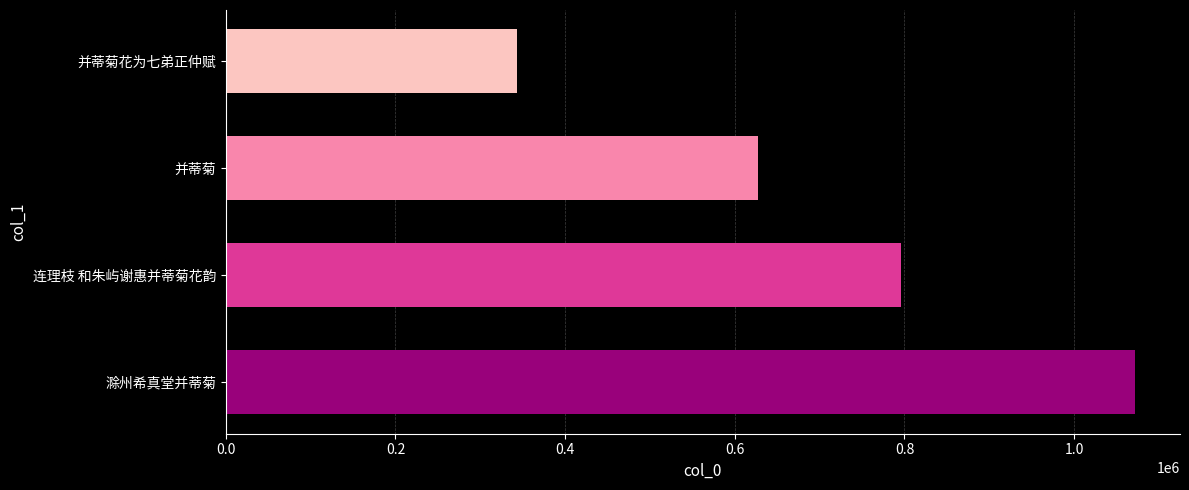

What is the difference between the maximum and second lowest values?

443634